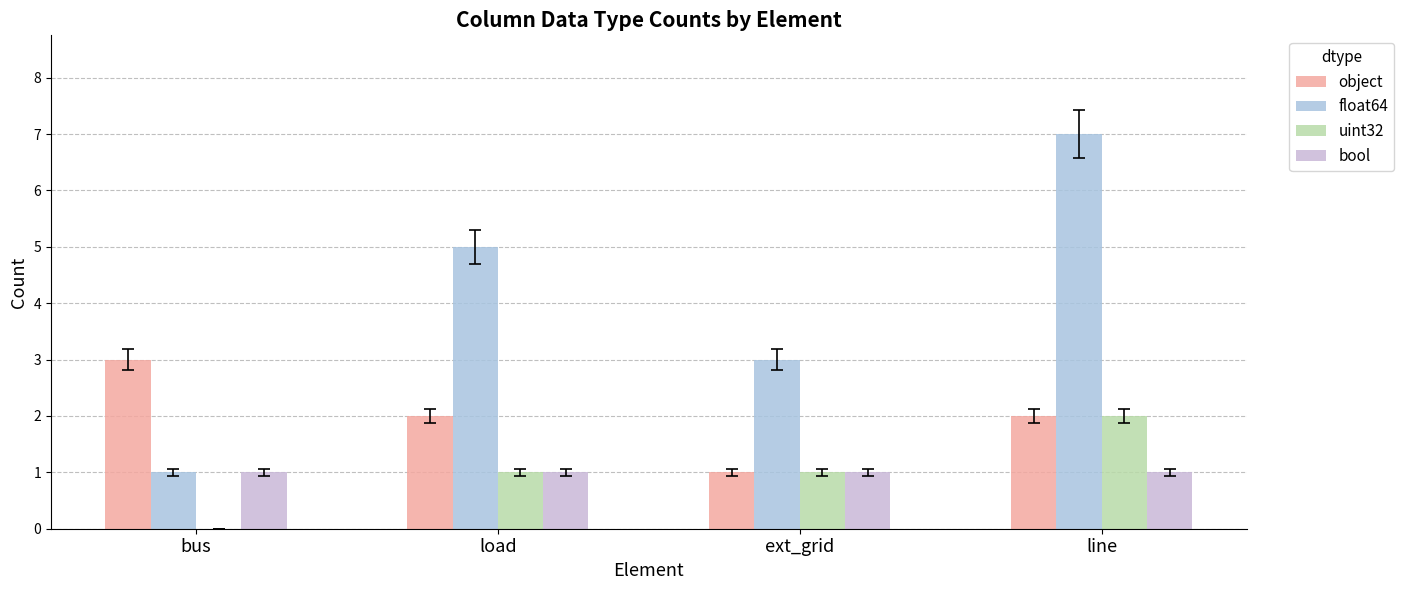

Reading left to right, what are all the values shown in this chart?

object: bus=3	load=2	ext_grid=1	line=2
float64: bus=1	load=5	ext_grid=3	line=7
uint32: bus=0	load=1	ext_grid=1	line=2
bool: bus=1	load=1	ext_grid=1	line=1